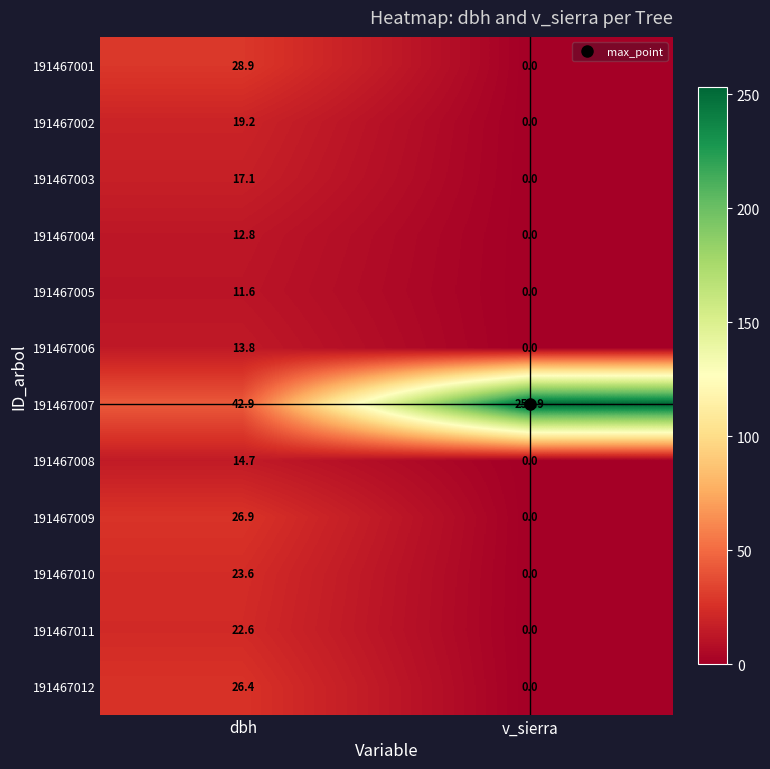

Rank the series by their maximum value, from highest to lowest.

191467007, 191467001, 191467009, 191467012, 191467010, 191467011, 191467002, 191467003, 191467008, 191467006, 191467004, 191467005